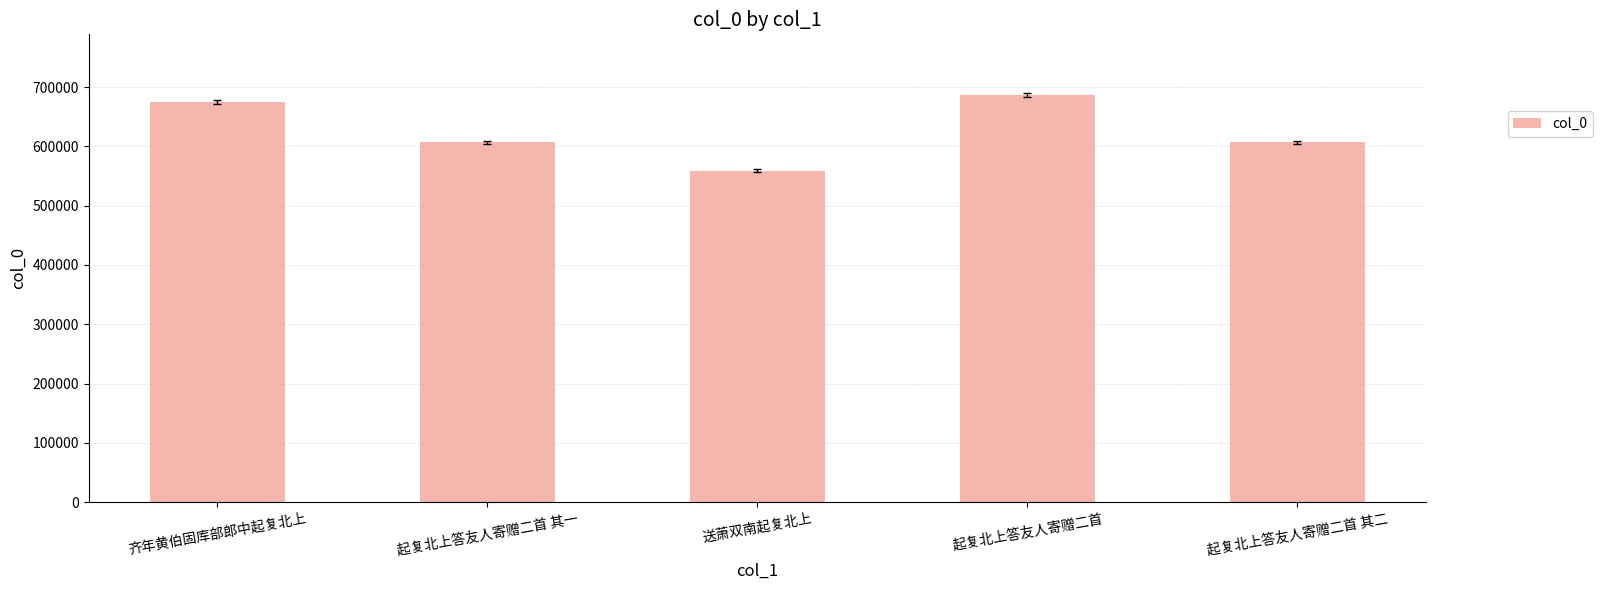

What is the change in value from 齐年黄伯固库部郎中起复北上 to 起复北上答友人寄赠二首 其一?

-67769